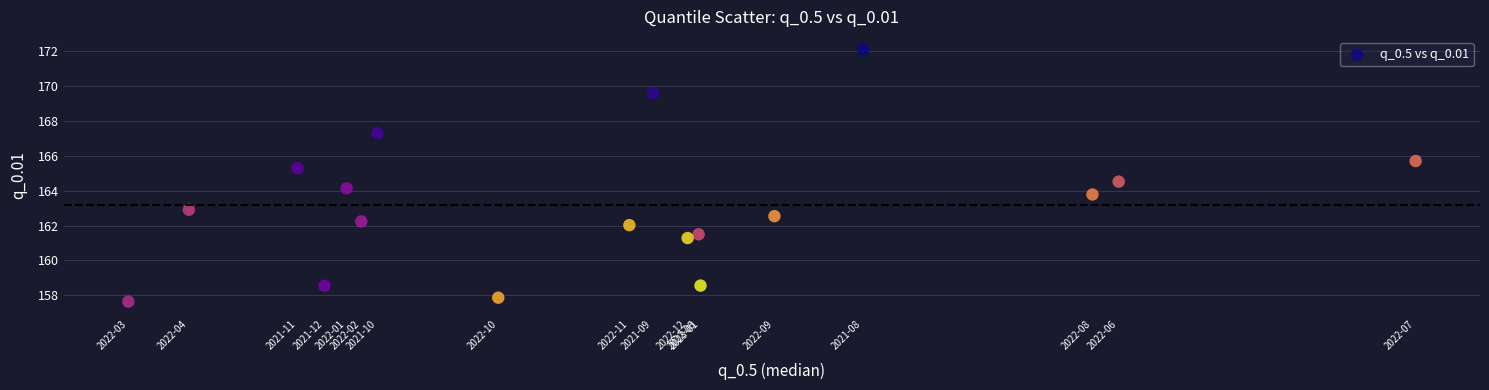

What is the range of Y values (max minus min)?

14.4